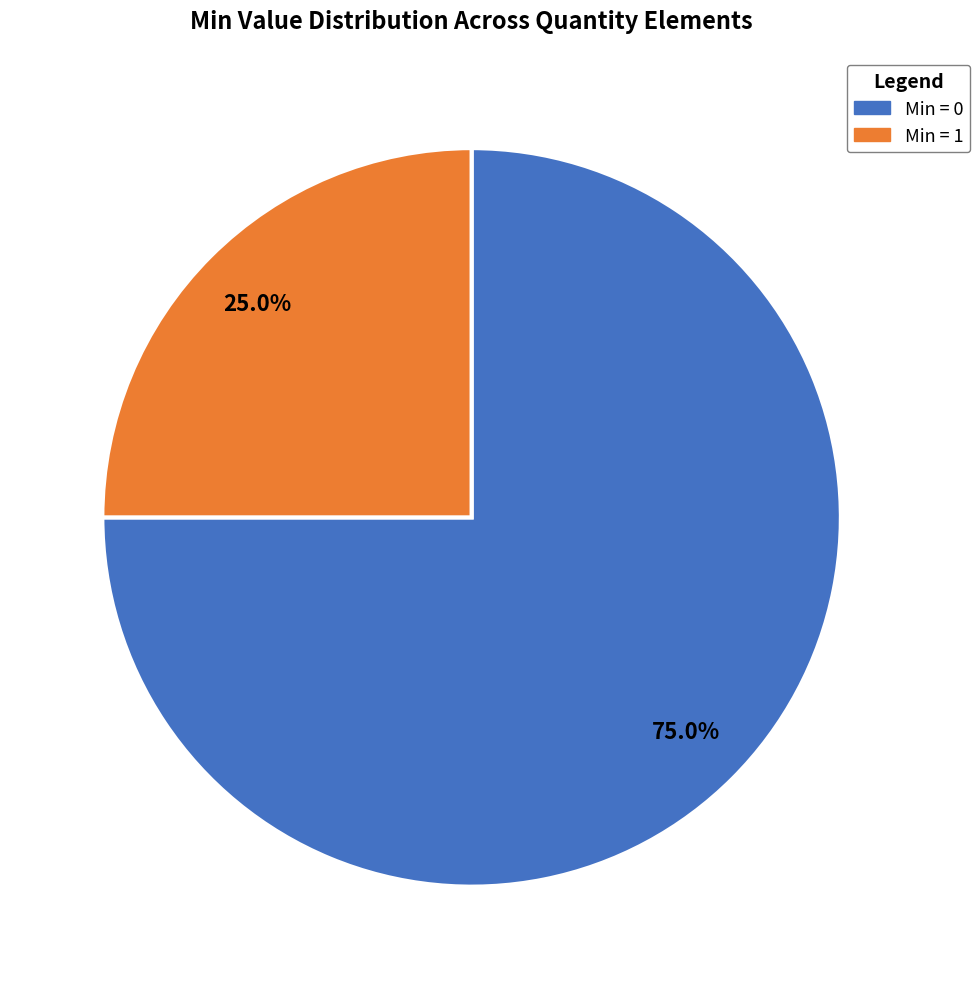

Which category has the smallest portion of the pie?

Min = 1